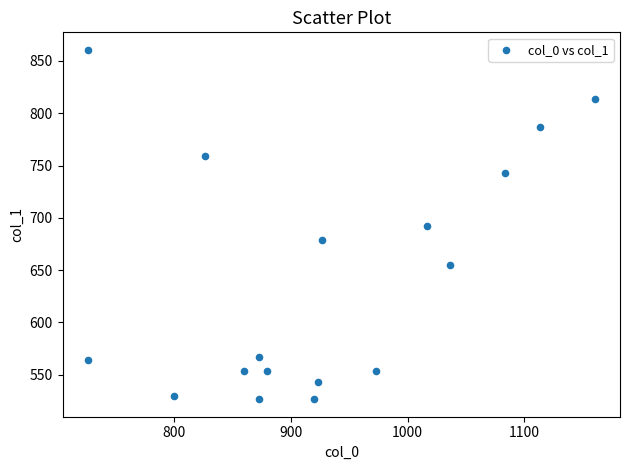

What is the range of Y values (max minus min)?

334.1